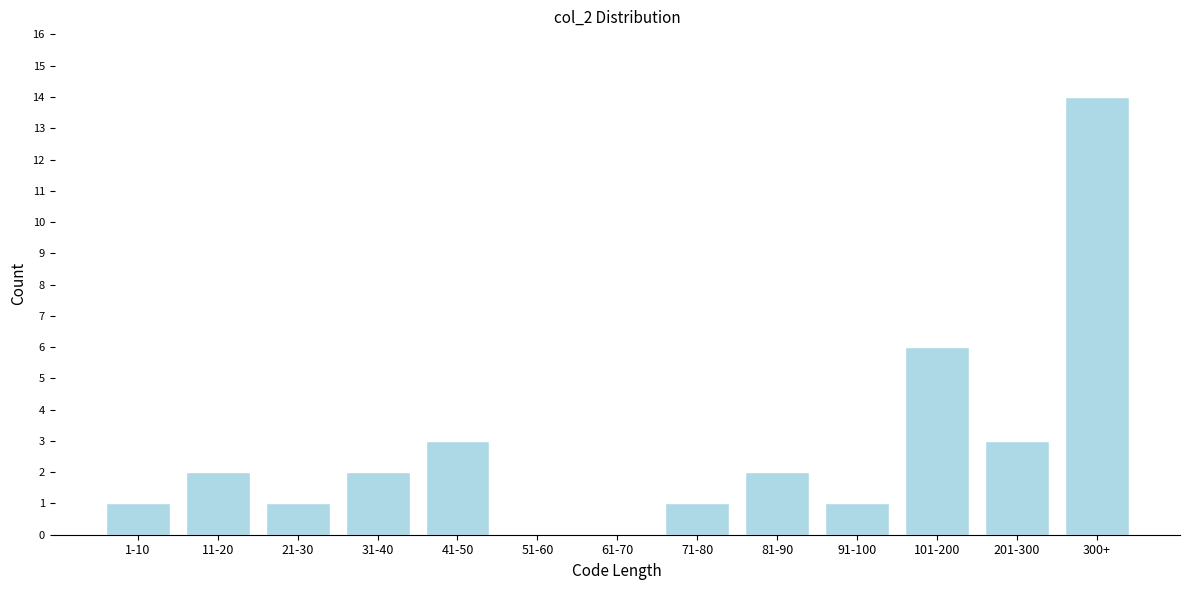

Reading left to right, transcribe all the data shown in this chart.

1-10=1	11-20=2	21-30=1	31-40=2	41-50=3	51-60=0	61-70=0	71-80=1	81-90=2	91-100=1	101-200=6	201-300=3	300+=14